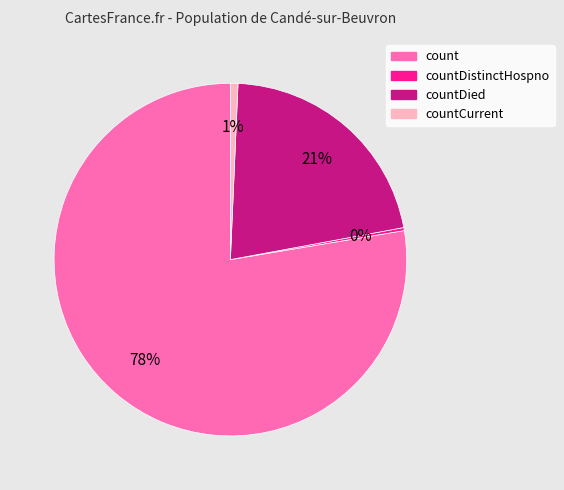

Is there any slice that represents more than half of the pie?

Yes